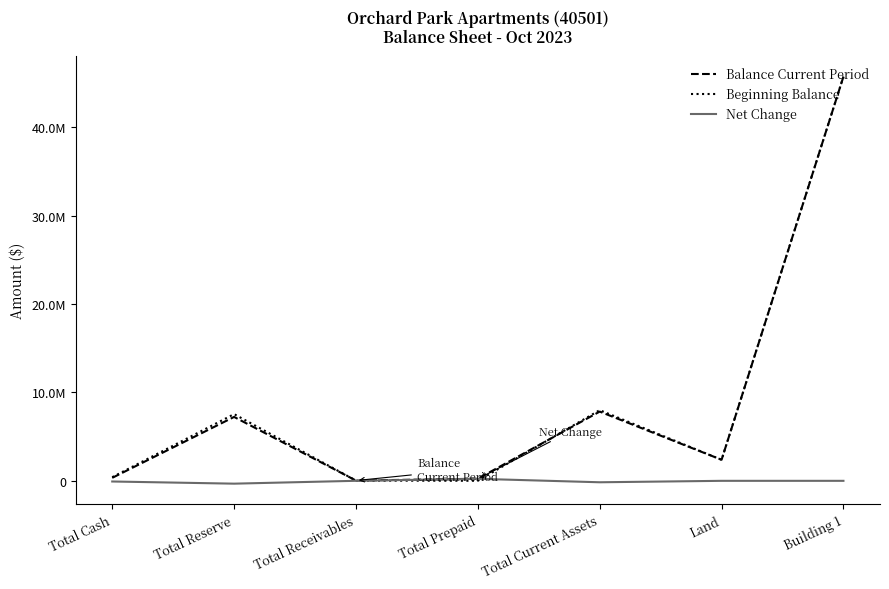

What is the difference between the second highest and second lowest values in the Balance Current Period series?

7593526.2